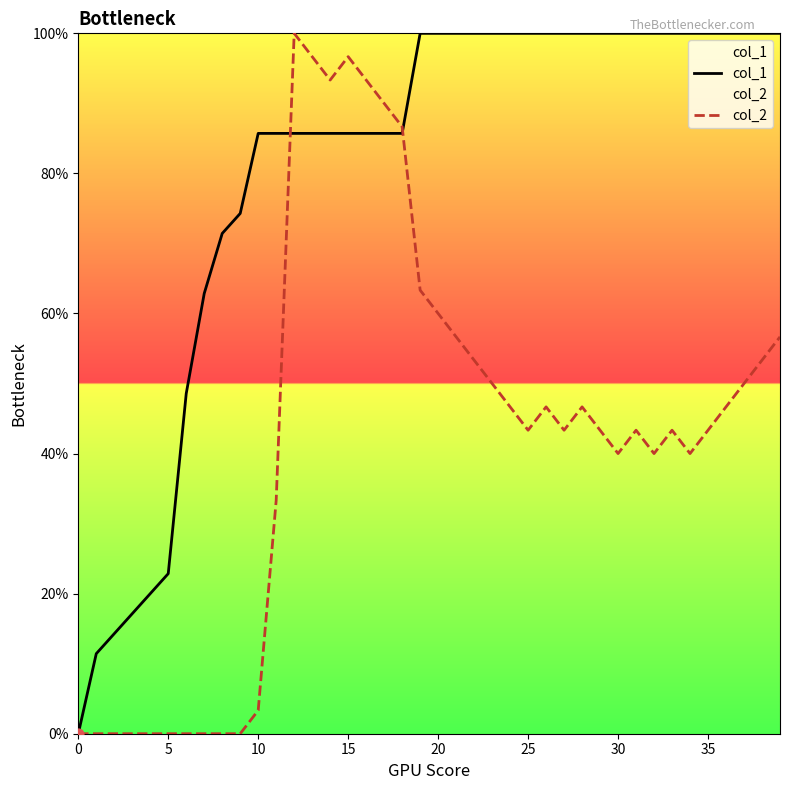

Which series has the largest total across all categories?

col_1